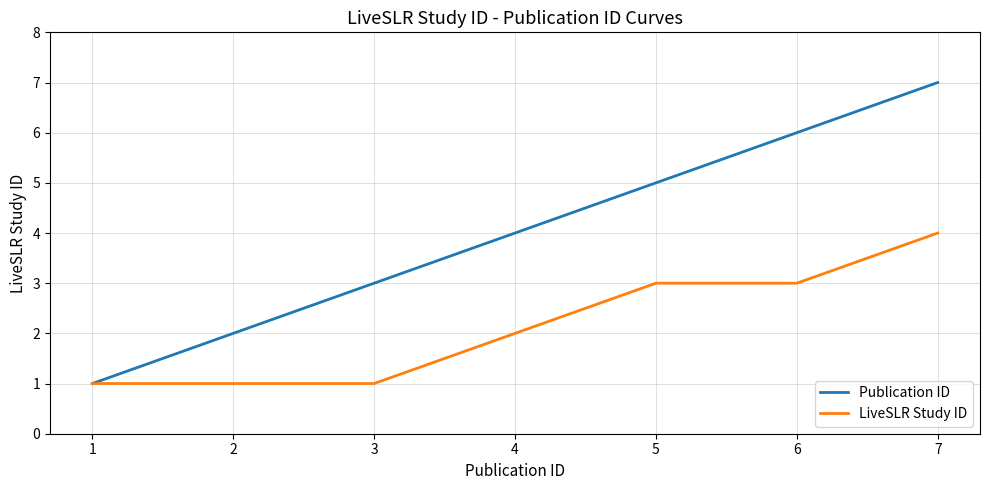

Does the chart display data point markers on the line(s)?

No